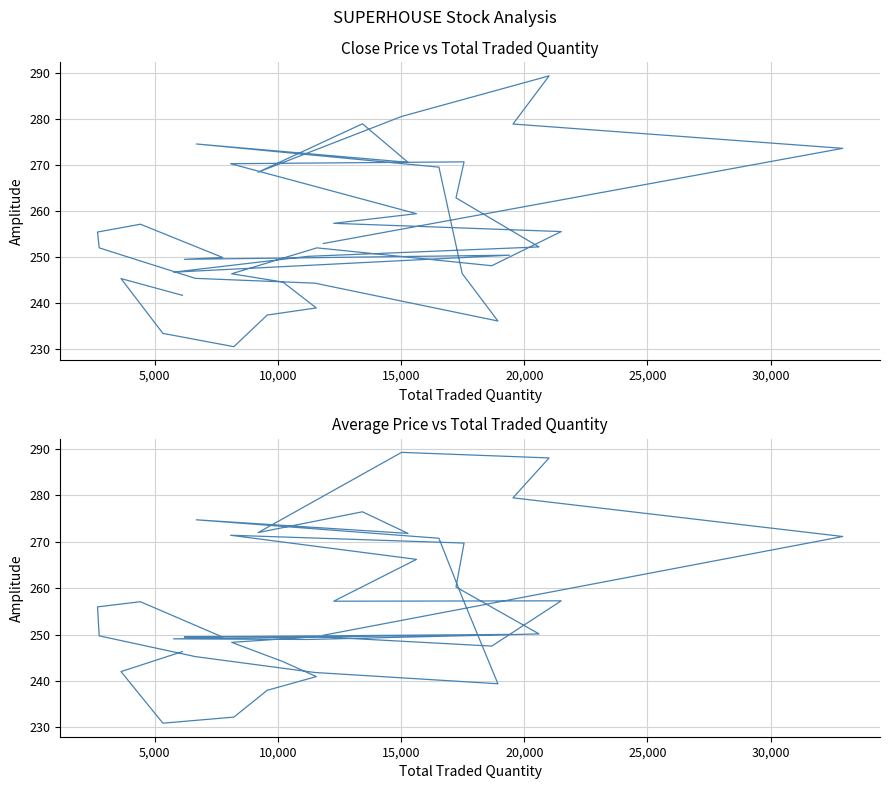

Which series has the widest spread of values?

Close Price